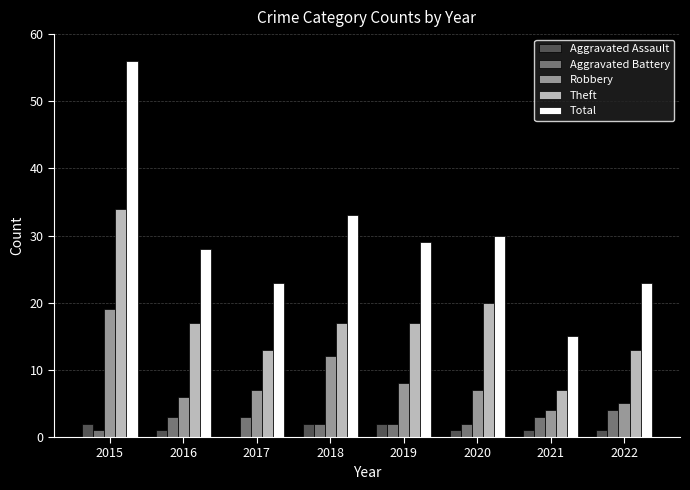

At which category is the sum across all series the highest?

2015